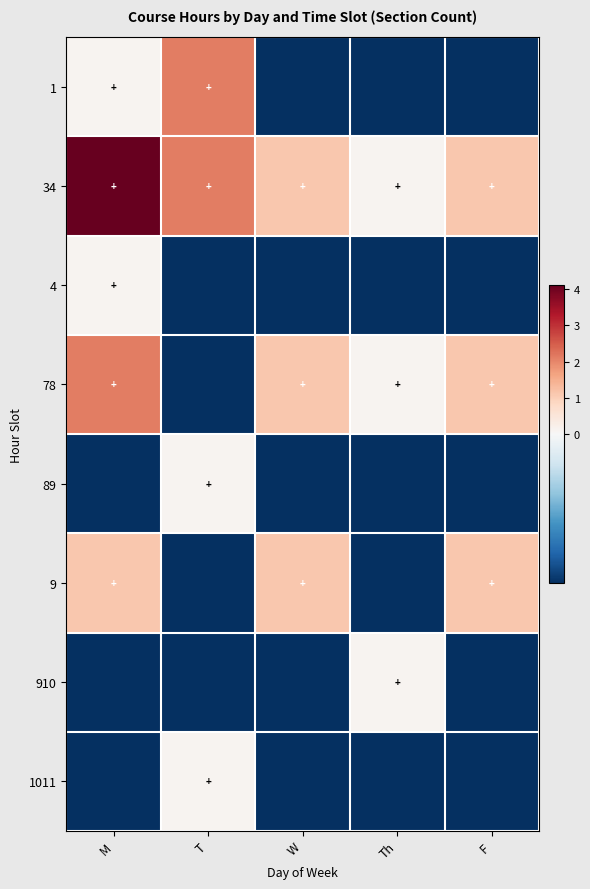

Reading right to left, extract all data points from this chart.

1: F=-0.9	Th=-0.9	W=-0.9	T=2.1	M=0.1
34: F=1.1	Th=0.1	W=1.1	T=2.1	M=4.1
4: F=-0.9	Th=-0.9	W=-0.9	T=-0.9	M=0.1
78: F=1.1	Th=0.1	W=1.1	T=-0.9	M=2.1
89: F=-0.9	Th=-0.9	W=-0.9	T=0.1	M=-0.9
9: F=1.1	Th=-0.9	W=1.1	T=-0.9	M=1.1
910: F=-0.9	Th=0.1	W=-0.9	T=-0.9	M=-0.9
1011: F=-0.9	Th=-0.9	W=-0.9	T=0.1	M=-0.9